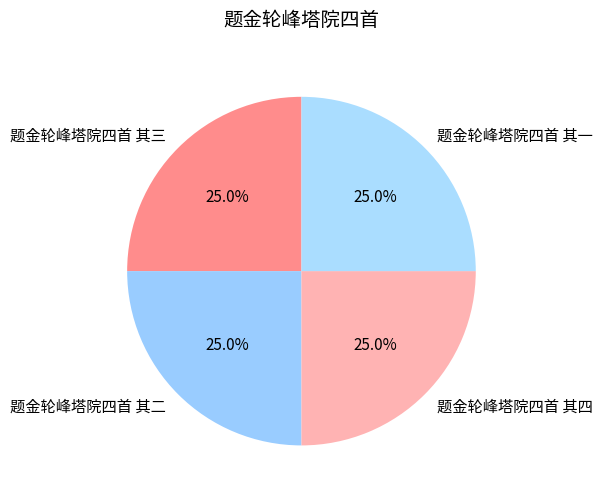

To the nearest percent, what portion does 题金轮峰塔院四首 其三 represent?

25%